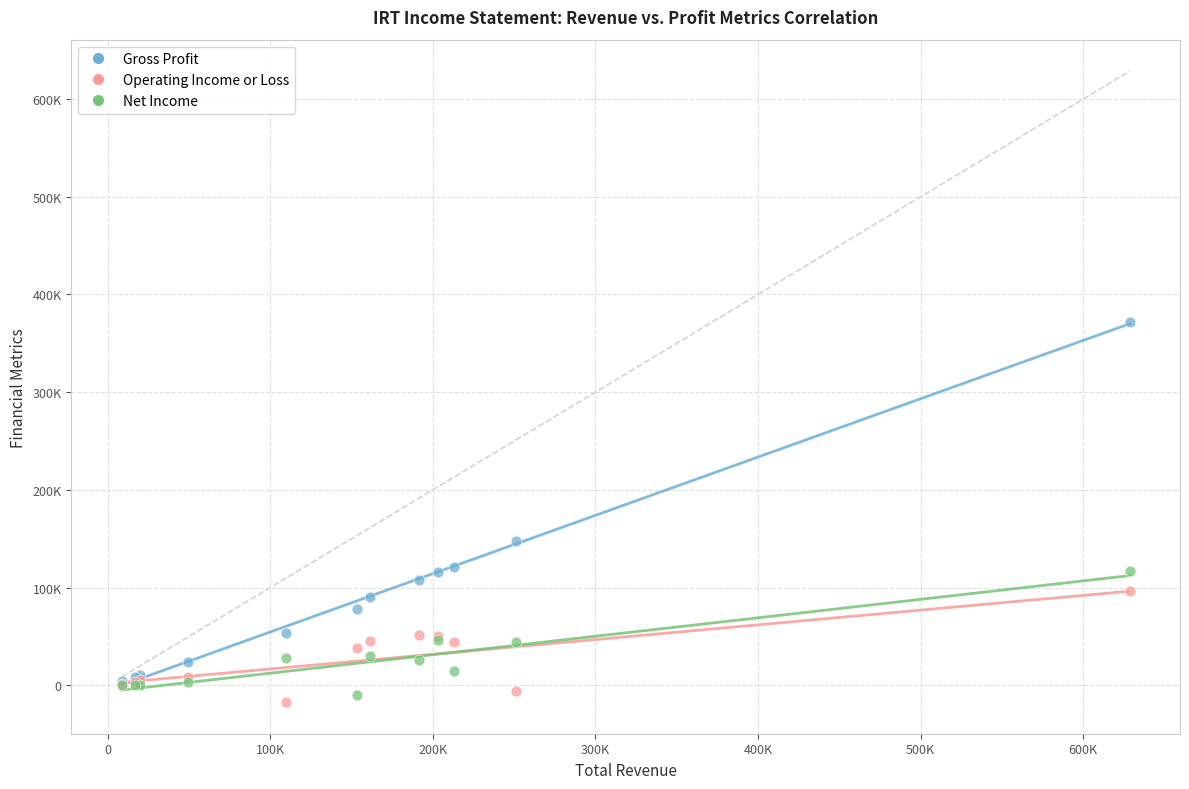

Which series reaches the maximum Y coordinate?

Gross Profit